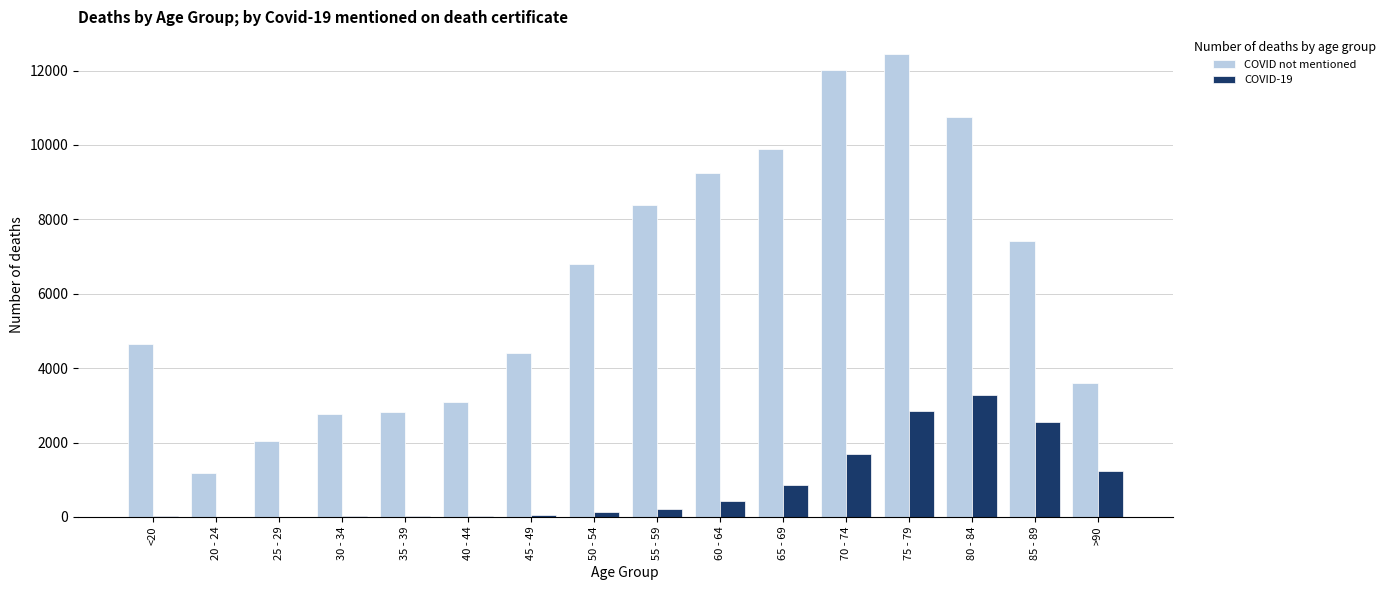

The COVID not mentioned series shows 2038 at 25 - 29. True or false?

True